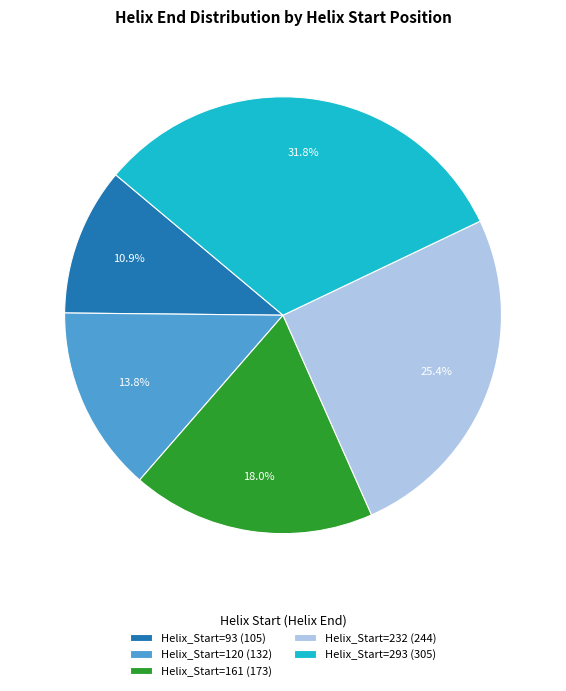

Rank the categories by value from lowest to highest.

Helix_Start=93, Helix_Start=120, Helix_Start=161, Helix_Start=232, Helix_Start=293